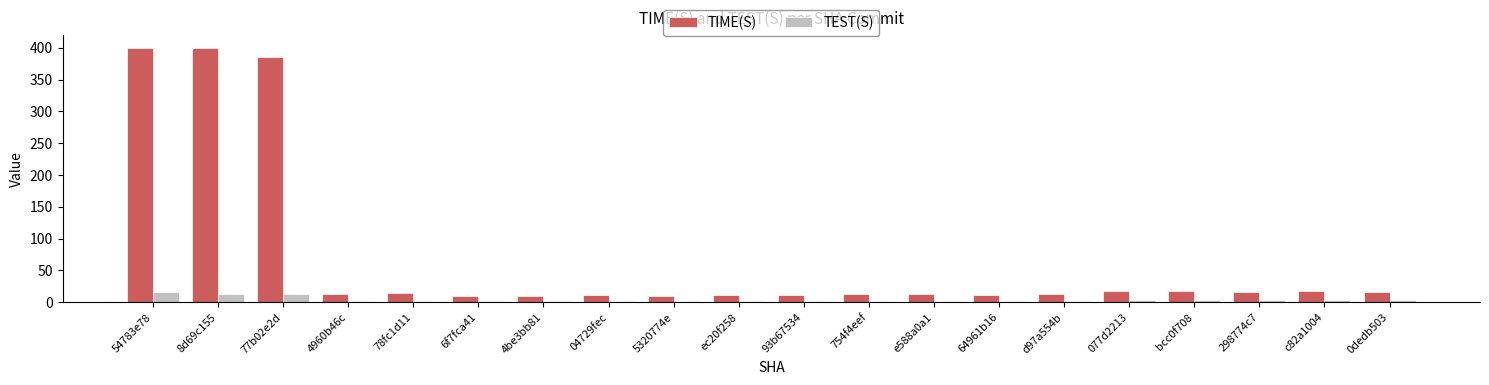

What is the average value of the TIME(S) series?

70.5